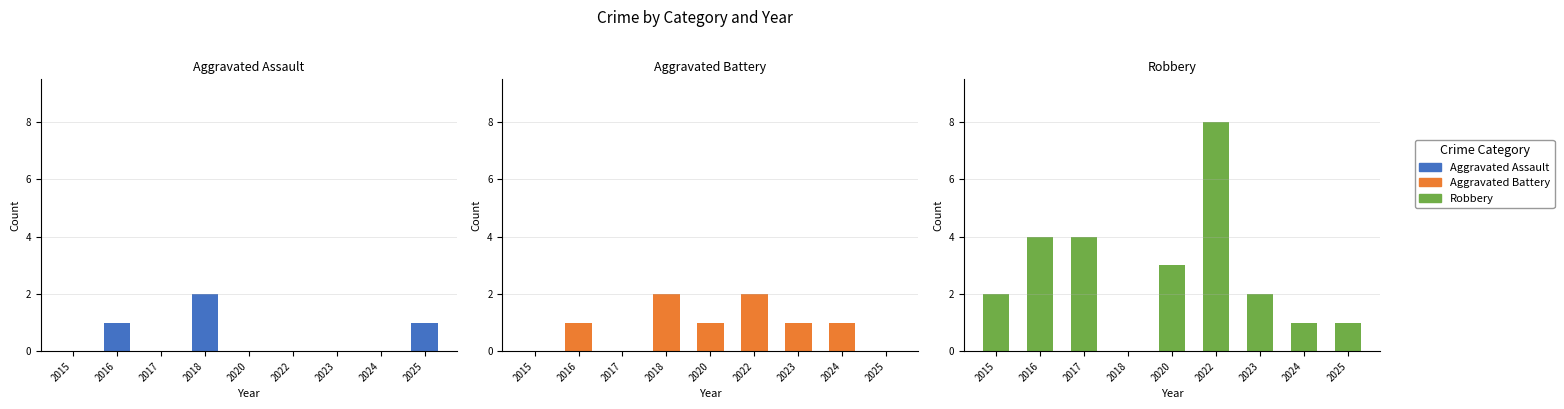

Reading left to right, extract all data points from this chart.

Aggravated Assault: 0	1	0	2	0	0	0	0	1
Aggravated Battery: 0	1	0	2	1	2	1	1	0
Robbery: 2	4	4	0	3	8	2	1	1